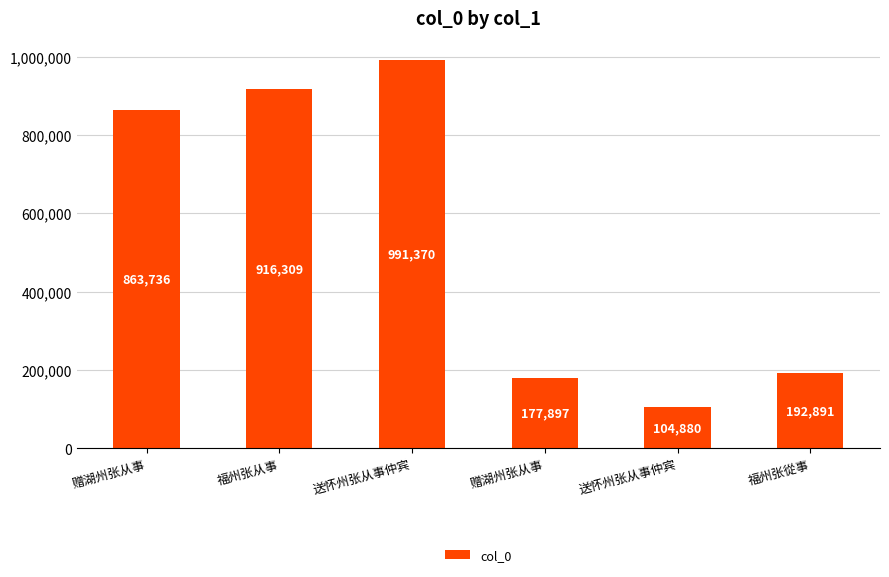

How many values are below 863736?

3